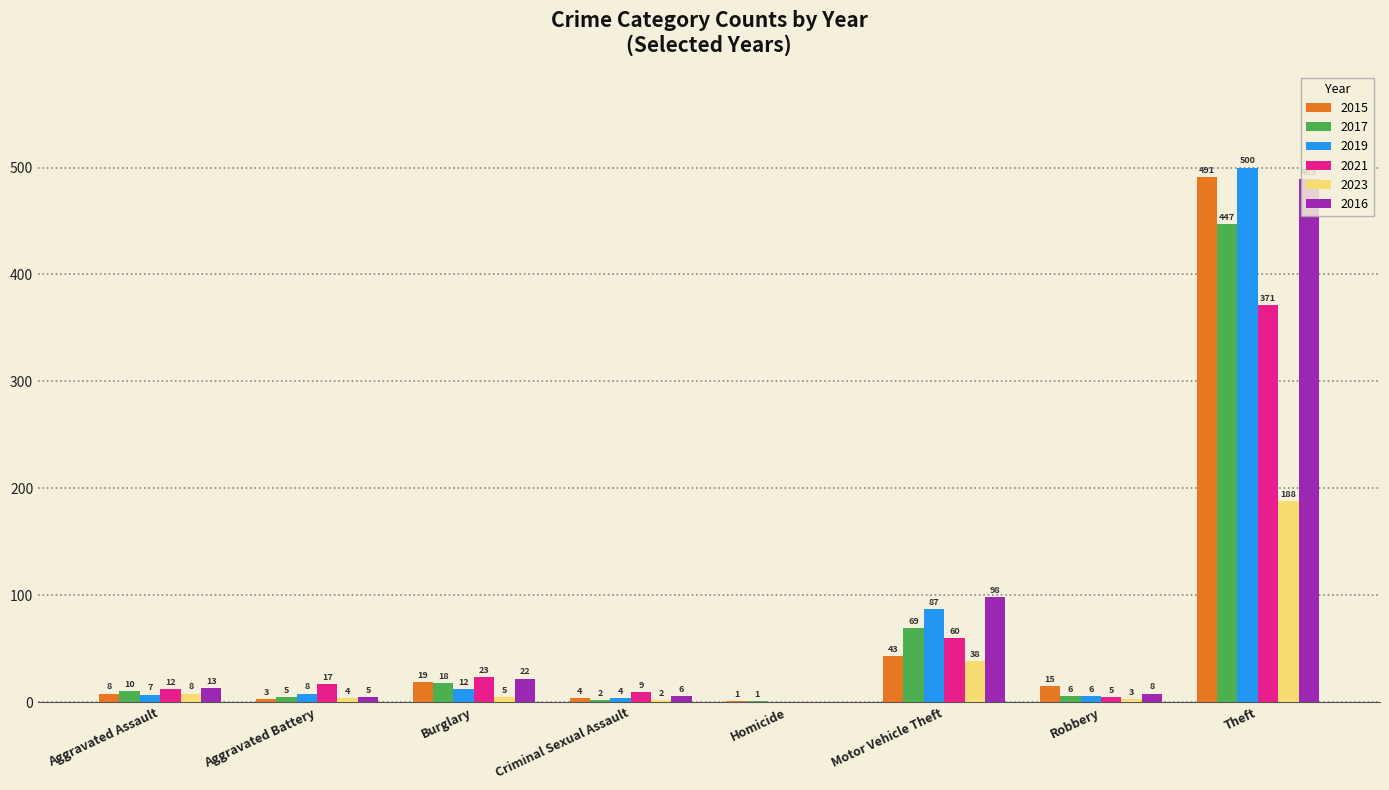

Where is 2016 nearest to the value 244?

Motor Vehicle Theft